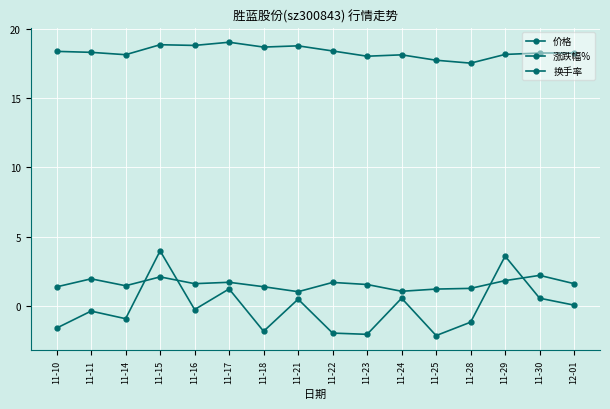

How many lines are shown in the chart?

3